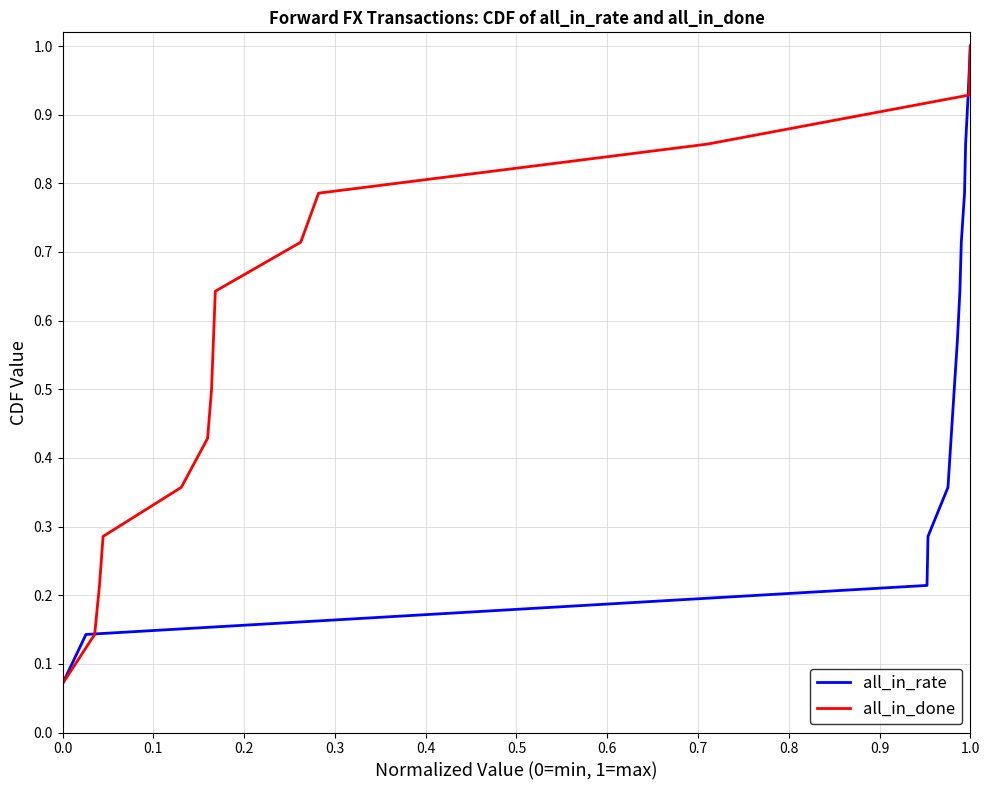

What is the maximum value for all_in_rate?

1.0